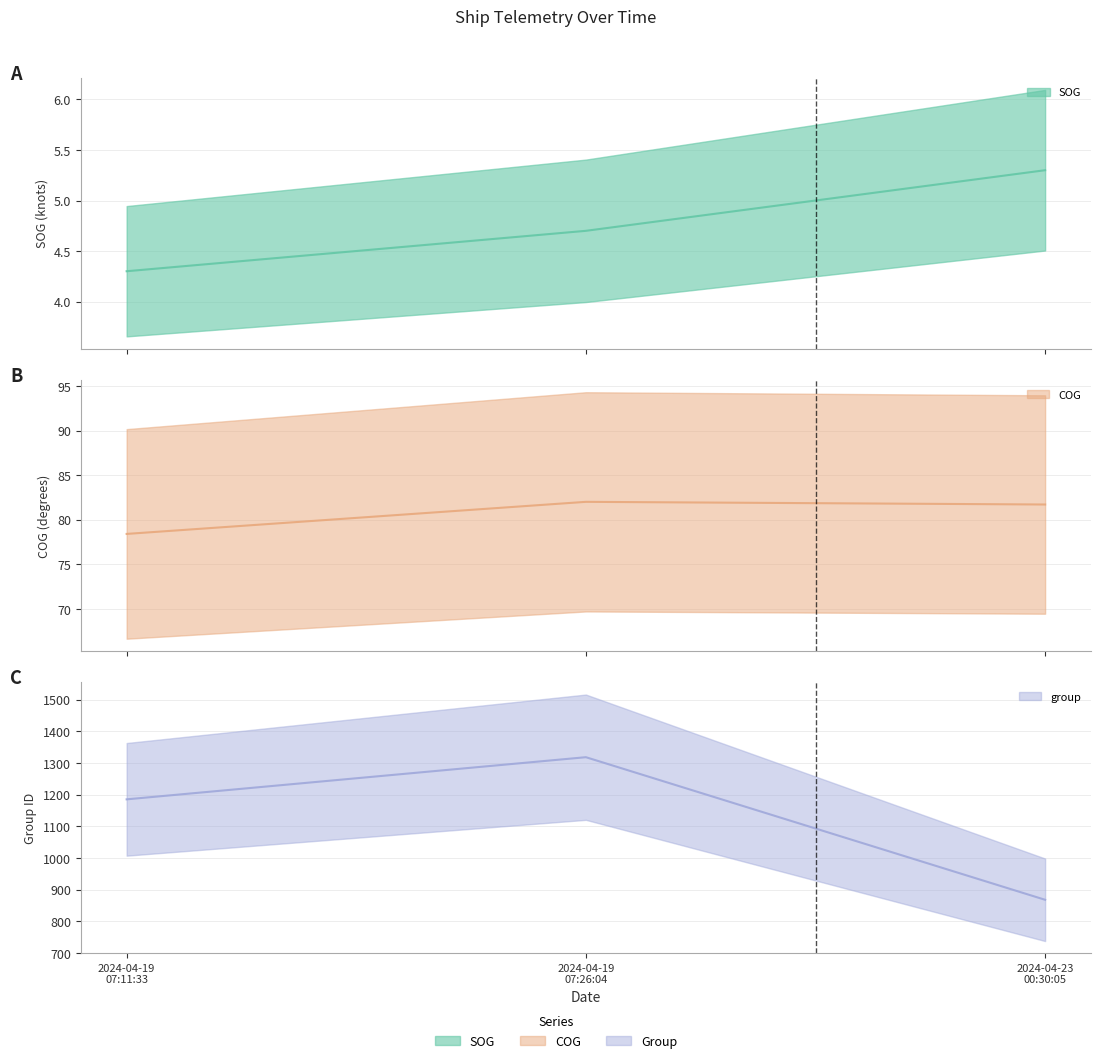

What is the difference between the highest and lowest values at 2024-04-19 07:26:04?

1313.3